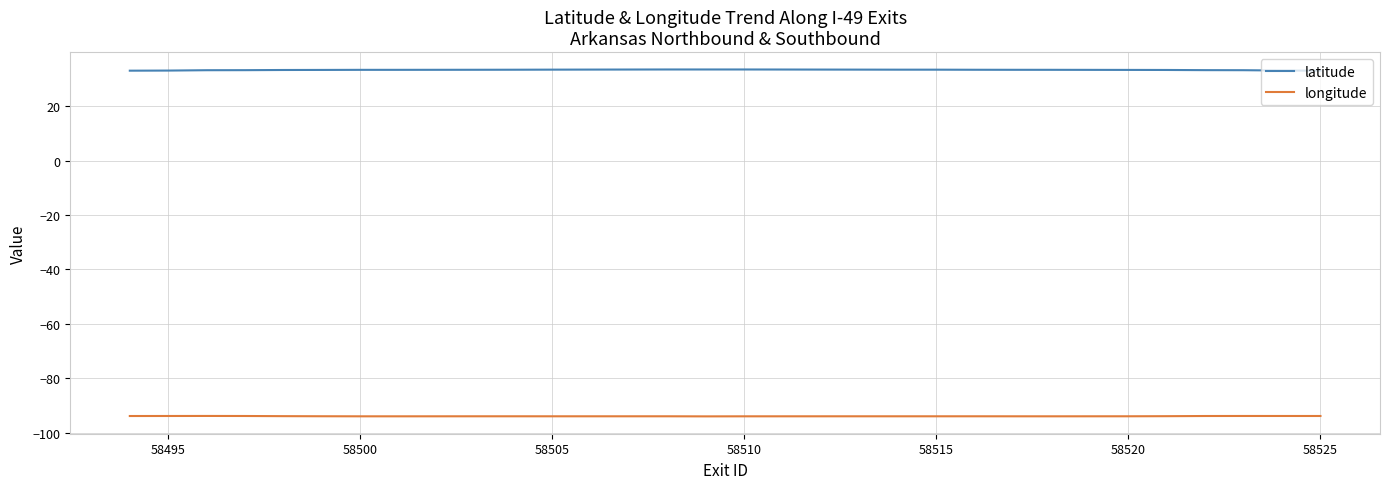

Rank the series by their maximum value, from lowest to highest.

longitude, latitude